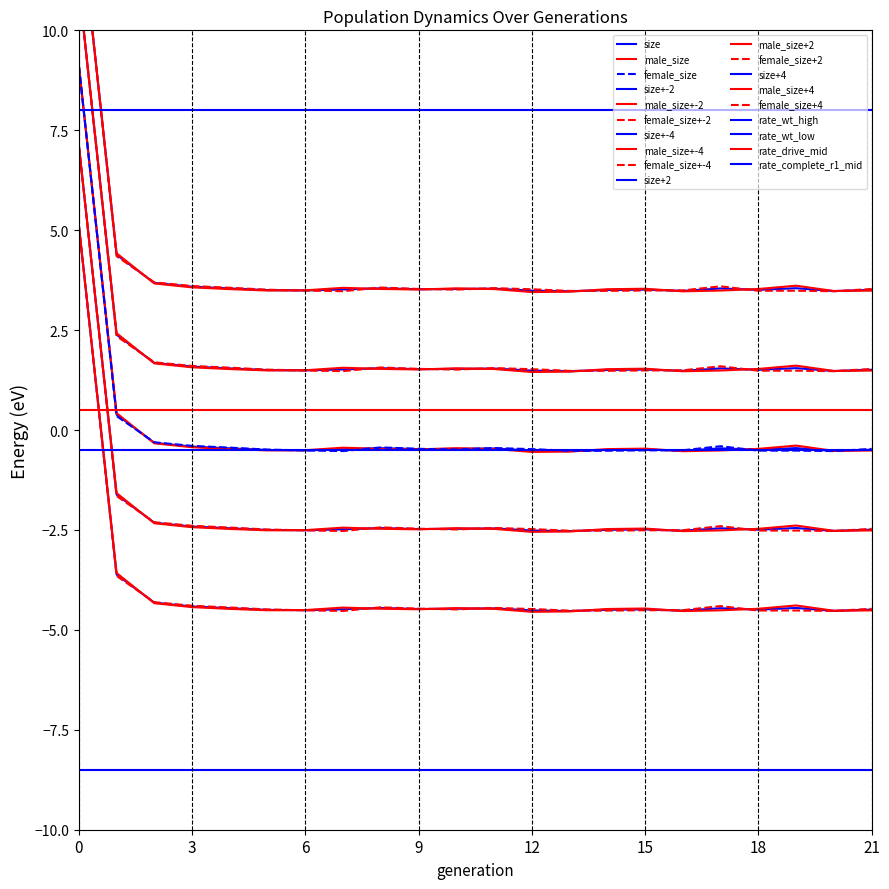

How many data points does each series have?

22